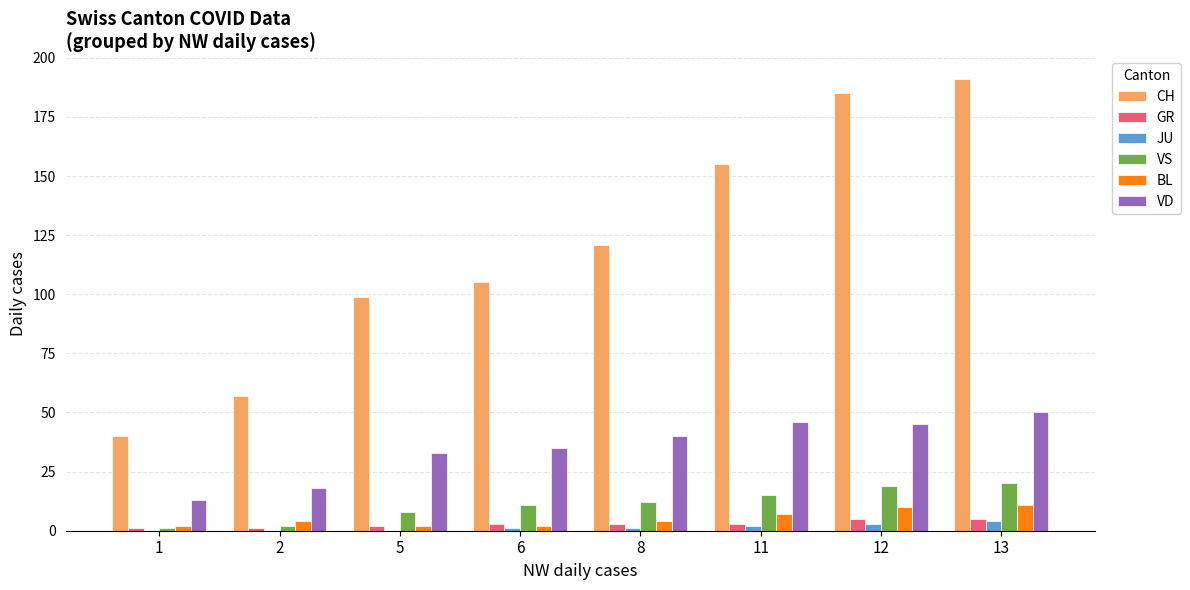

Between 1 and 2, which series saw the biggest shift?

CH